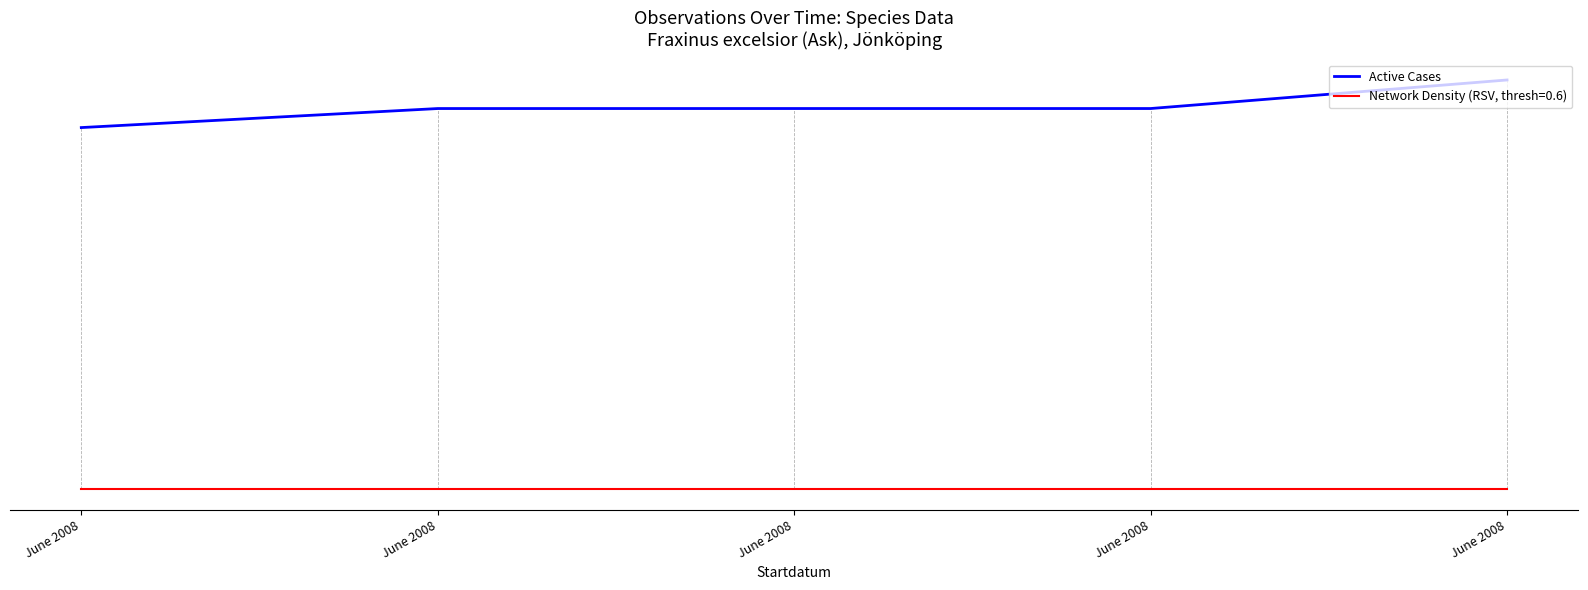

Does the chart have visible grid lines?

No